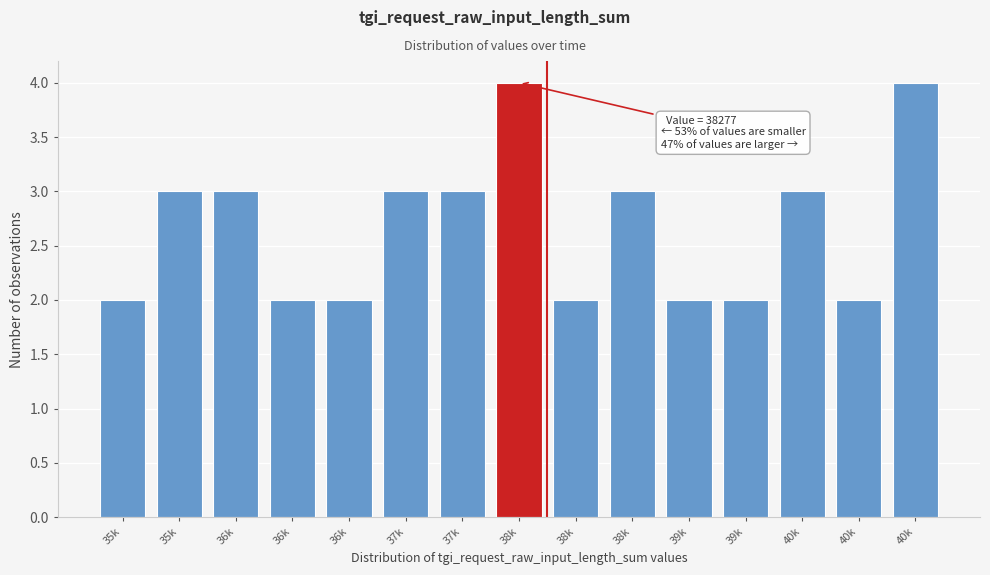

How many data points are less than 3?

7